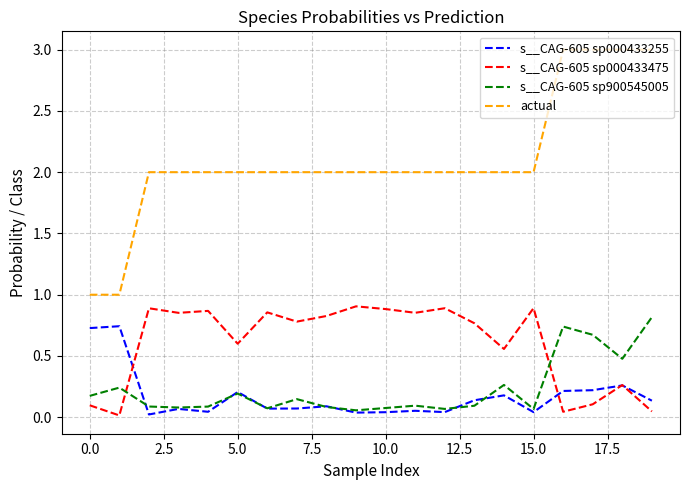

Which series has the largest range (max minus min)?

actual